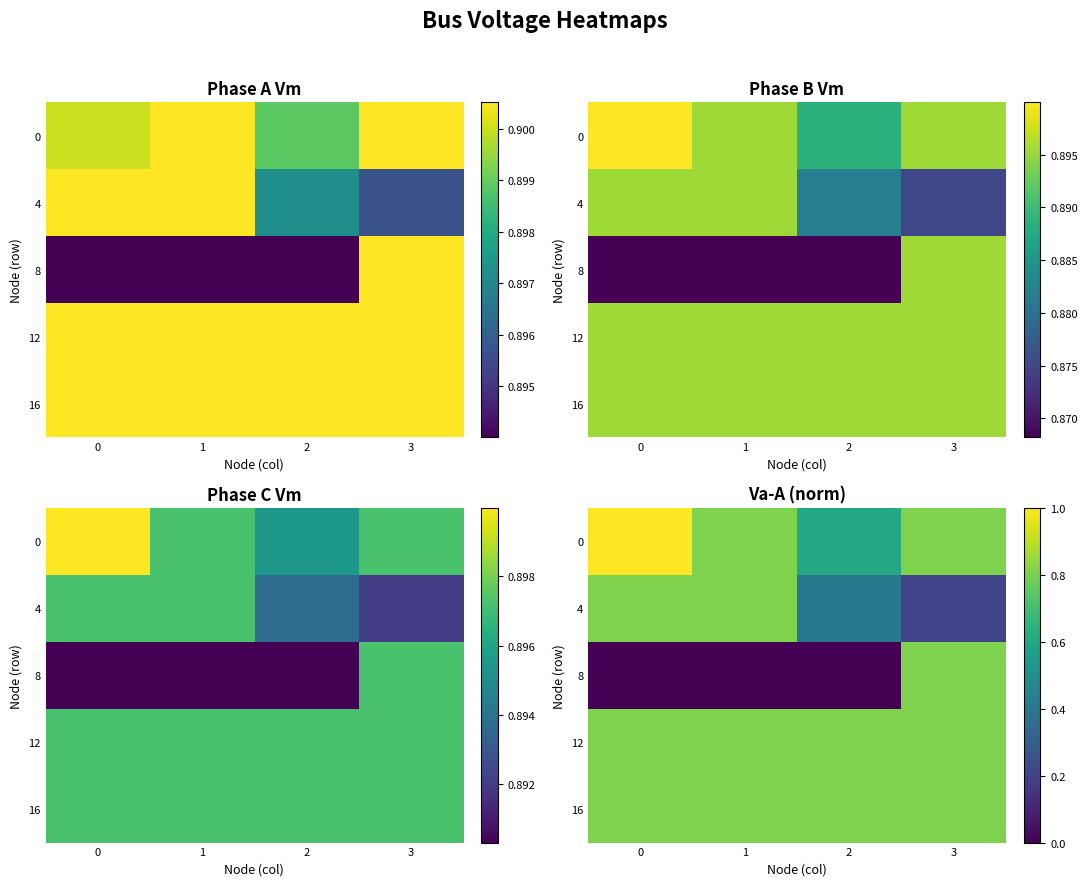

At which category is the sum across all series the highest?

3